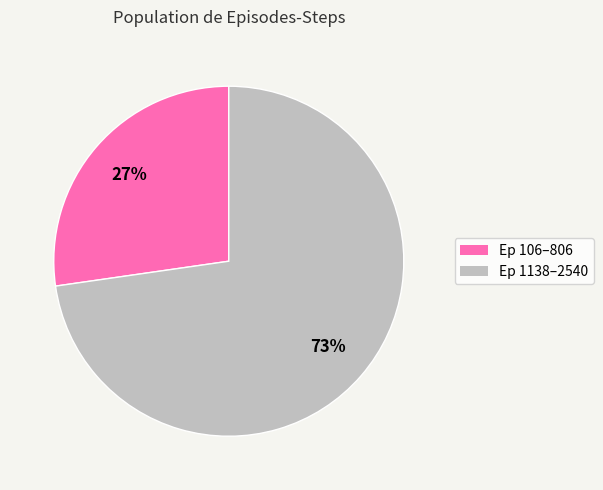

To the nearest percent, what is the average slice percentage?

50%